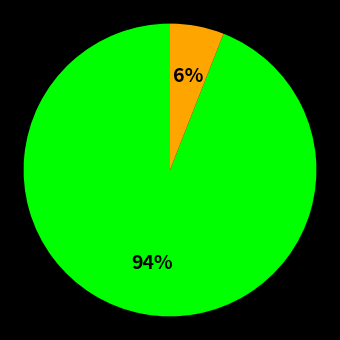

Is there any slice that represents more than half of the pie?

Yes